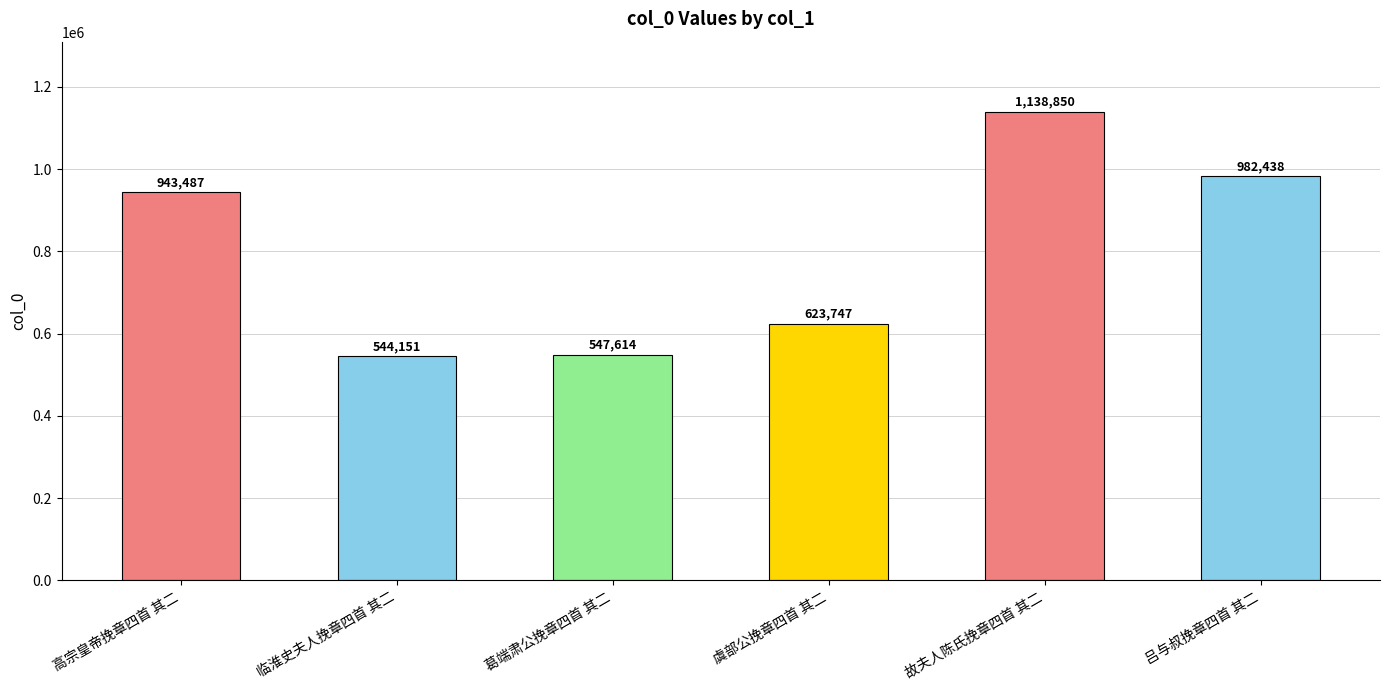

Between 吕与叔挽章四首 其二 and 故夫人陈氏挽章四首 其二, which is larger?

故夫人陈氏挽章四首 其二